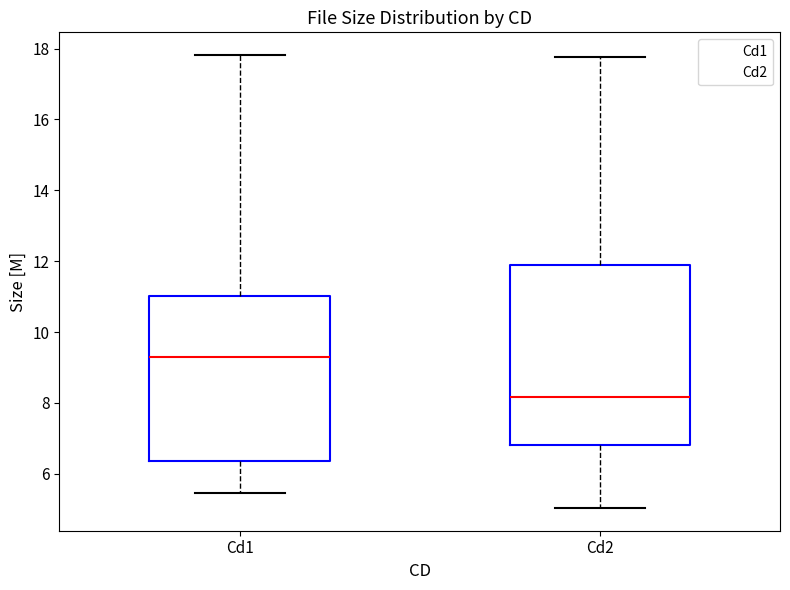

Which box has the lowest median line?

Cd2